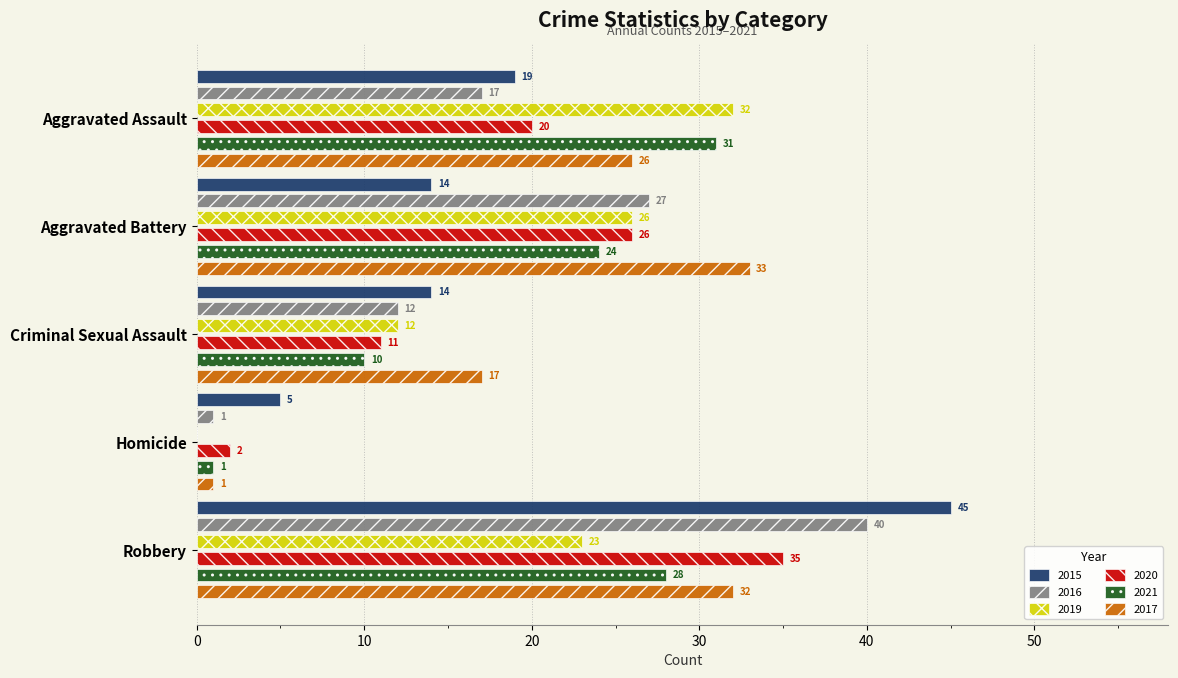

How many bars are there in total?

30